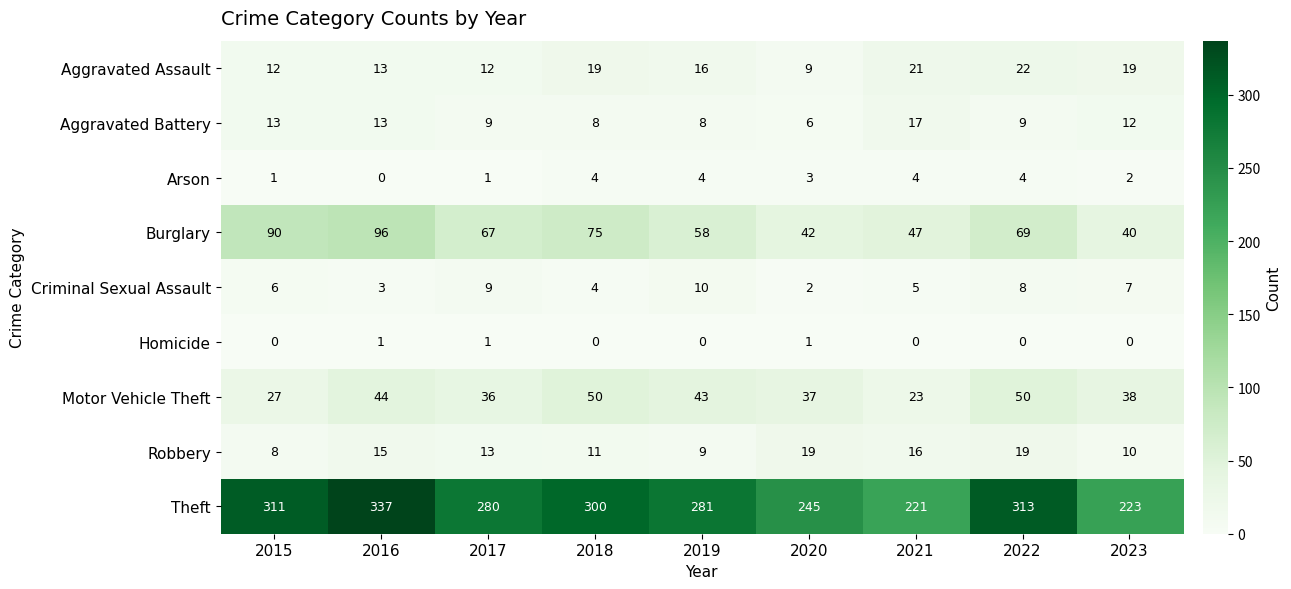

The Motor Vehicle Theft series shows 23 at 2021. True or false?

True